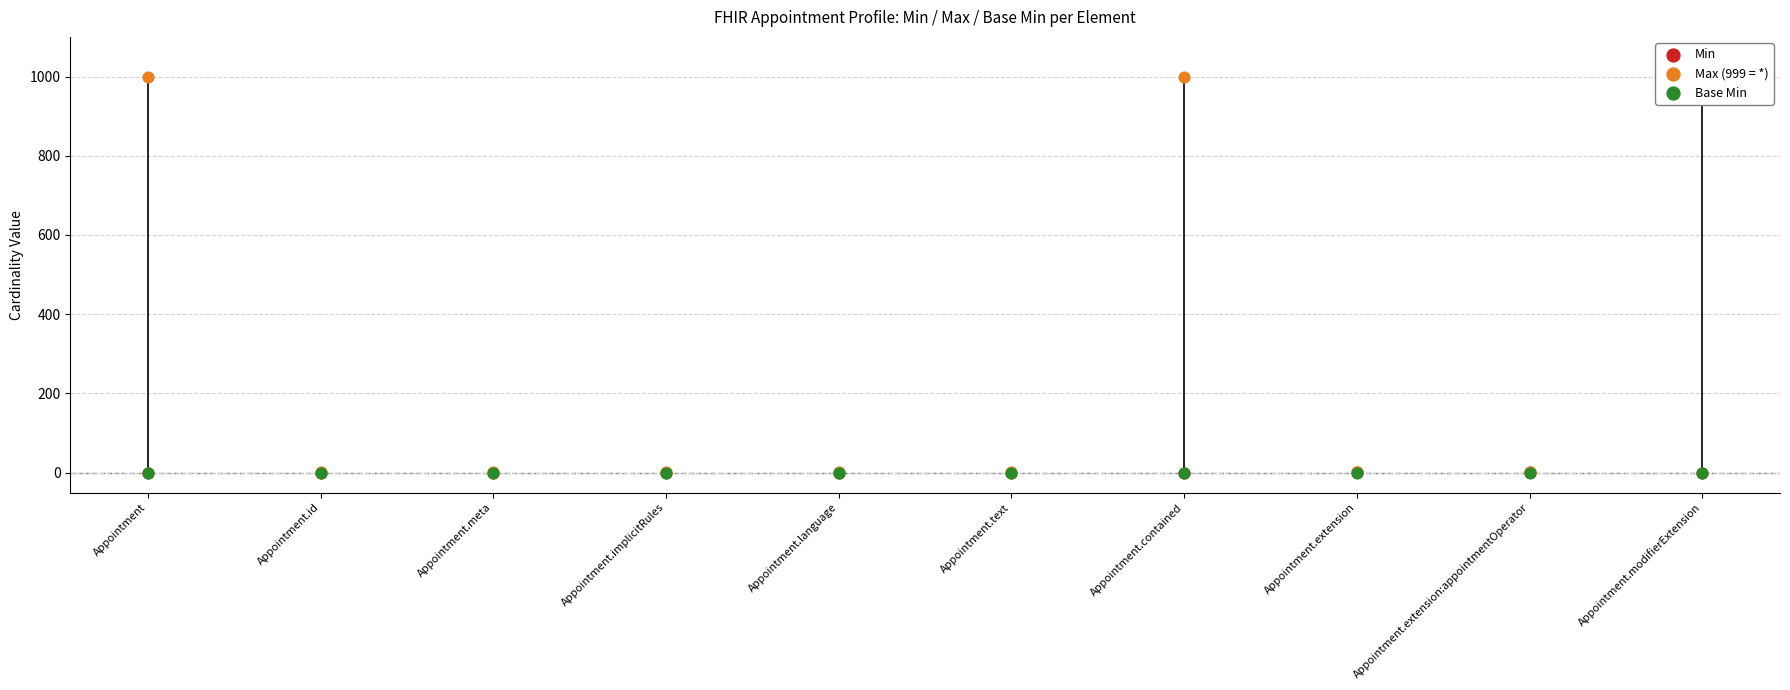

At how many categories does at least one series exceed 632?

3